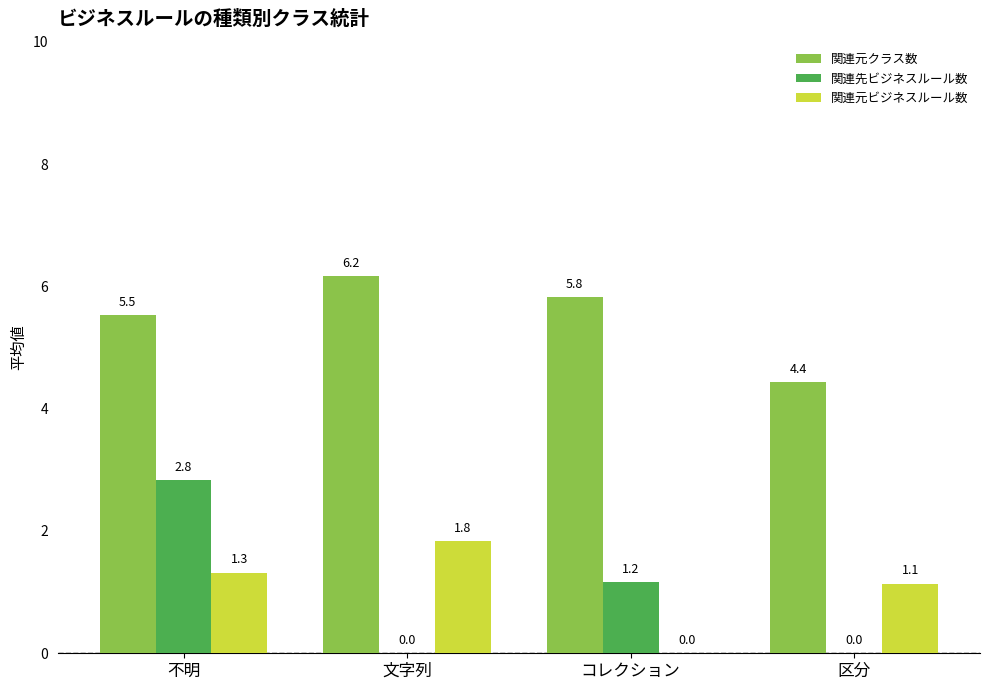

Reading left to right, transcribe all the data shown in this chart.

関連元クラス数: 5.5	6.2	5.8	4.4
関連先ビジネスルール数: 2.8	0.0	1.2	0.0
関連元ビジネスルール数: 1.3	1.8	0.0	1.1